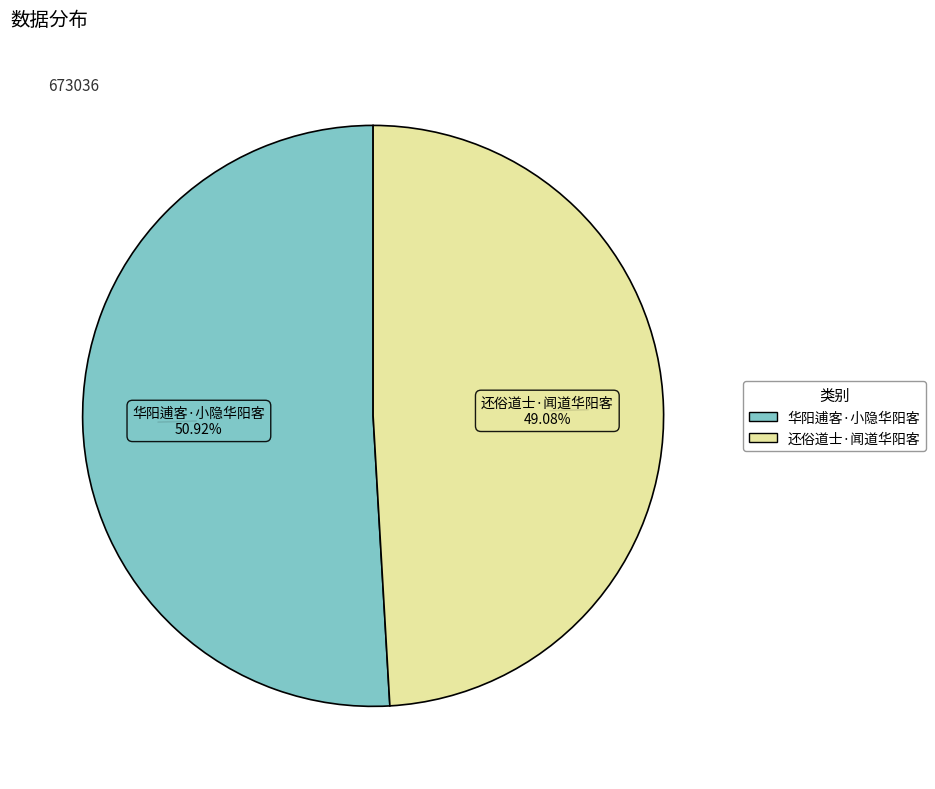

Which slice represents more than half of the pie?

华阳逋客·小隐华阳客